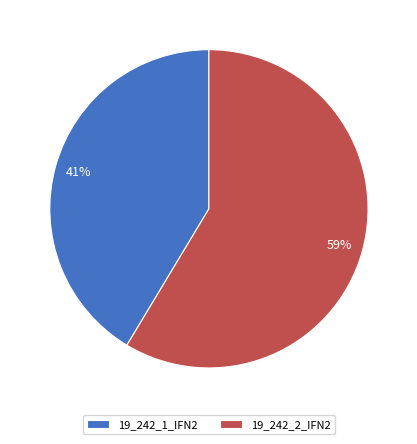

The 19_242_2_IFN2 slice represents 73% of the pie. True or false?

False